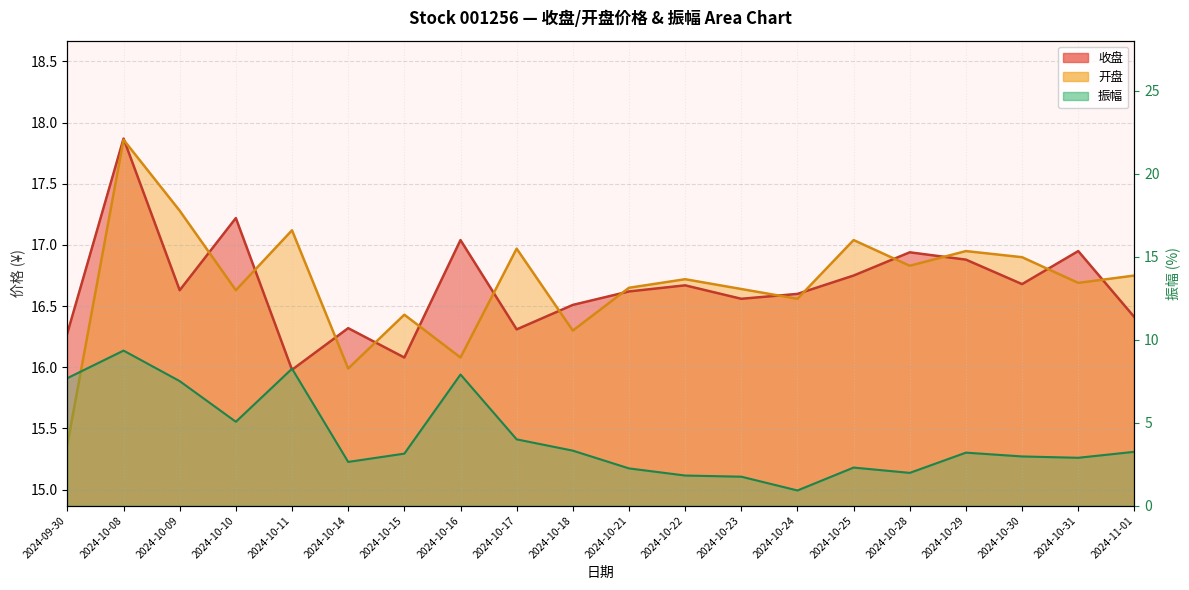

At which category does 振幅 reach its first local valley?

2024-10-10